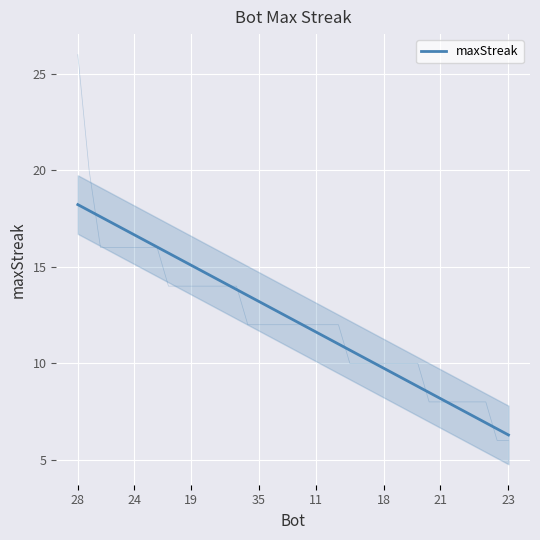

What is the label of the 39th point from the left?

23